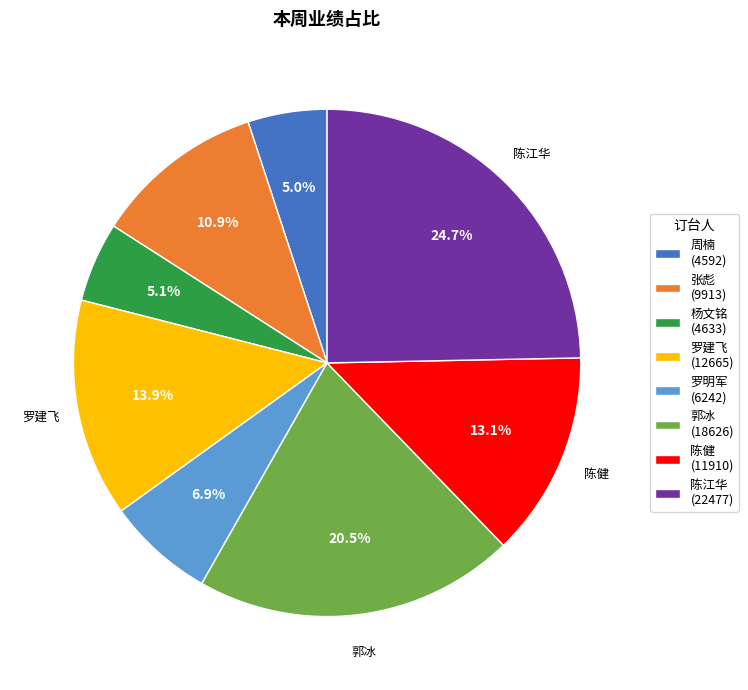

Is there any slice that represents more than half of the pie?

No